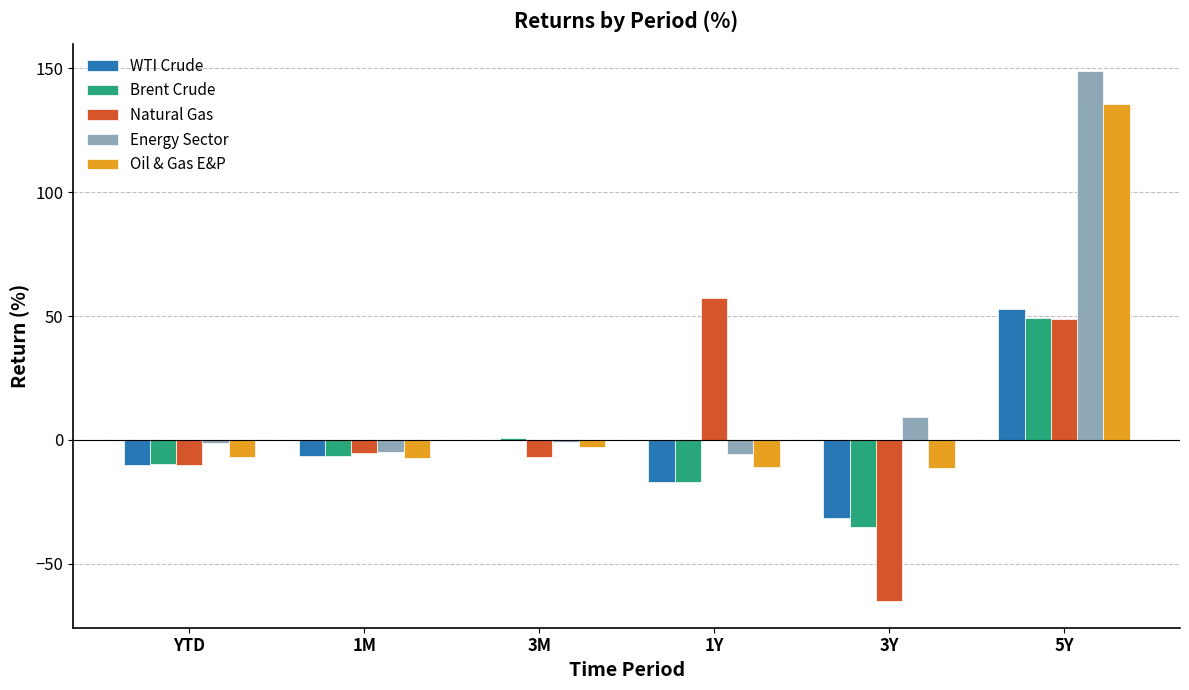

At which label does Natural Gas first exceed -5?

1Y